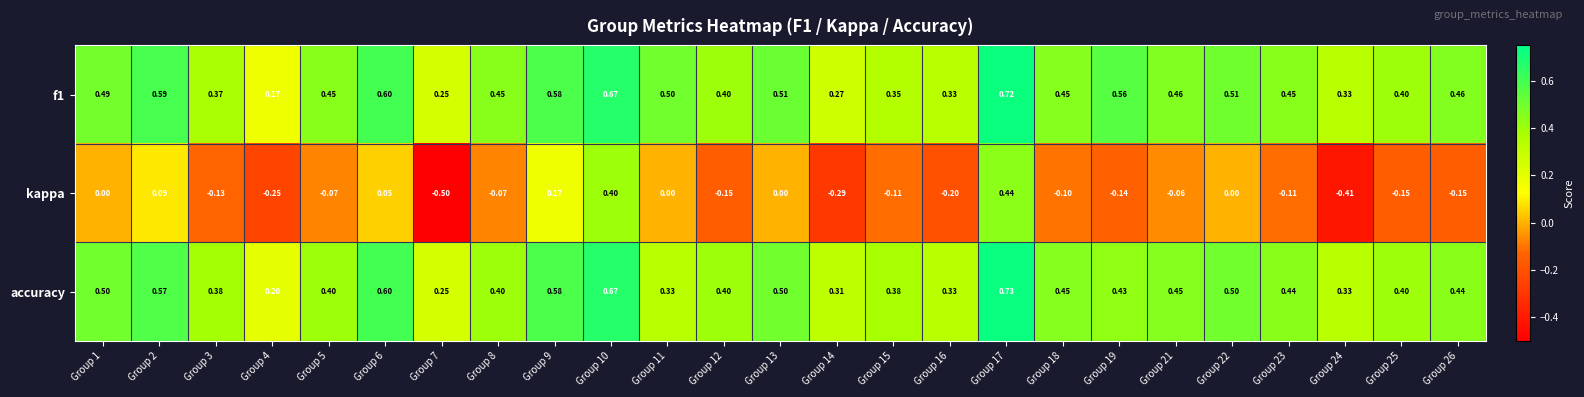

What is the total value across all series at Group 8?

0.8